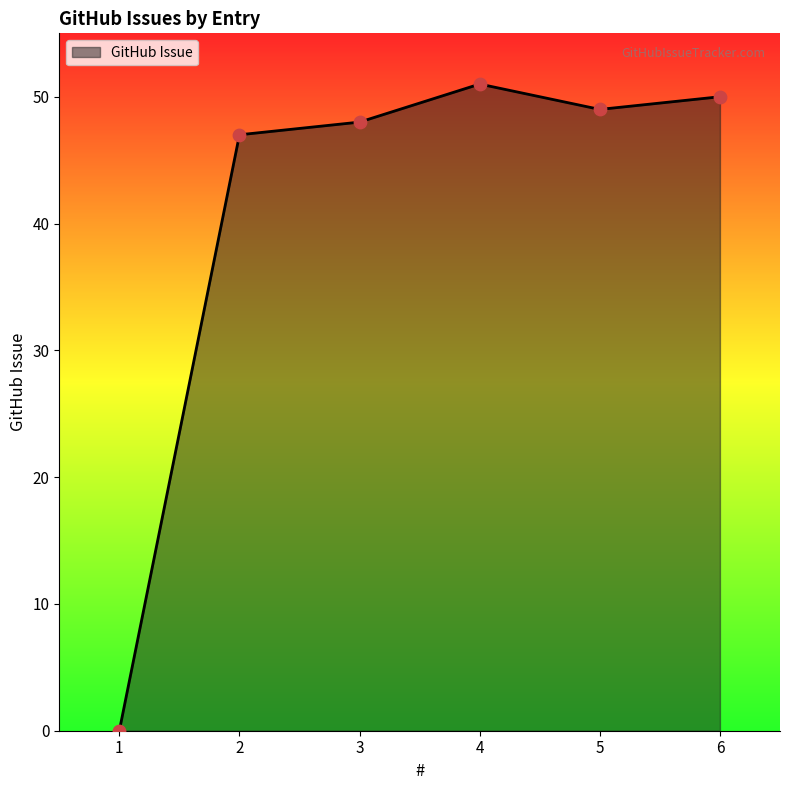

Approximately how many times larger is the value at 6 compared to 2?

1.1